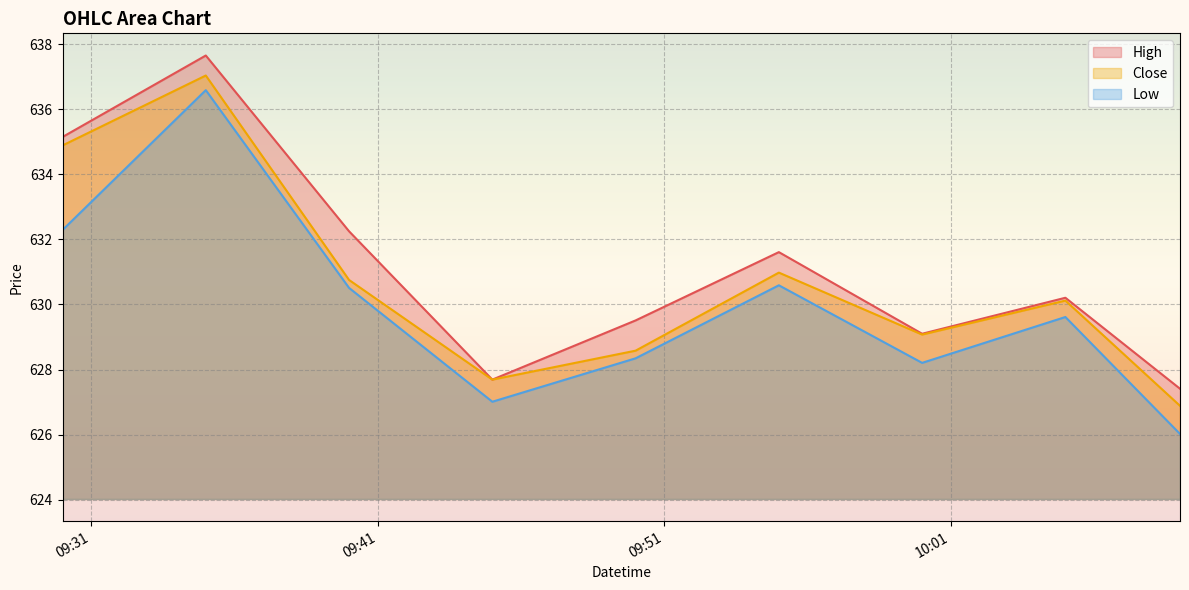

Rank the series at 2021-10-12 09:55:00 from highest to lowest value.

High, Close, Low